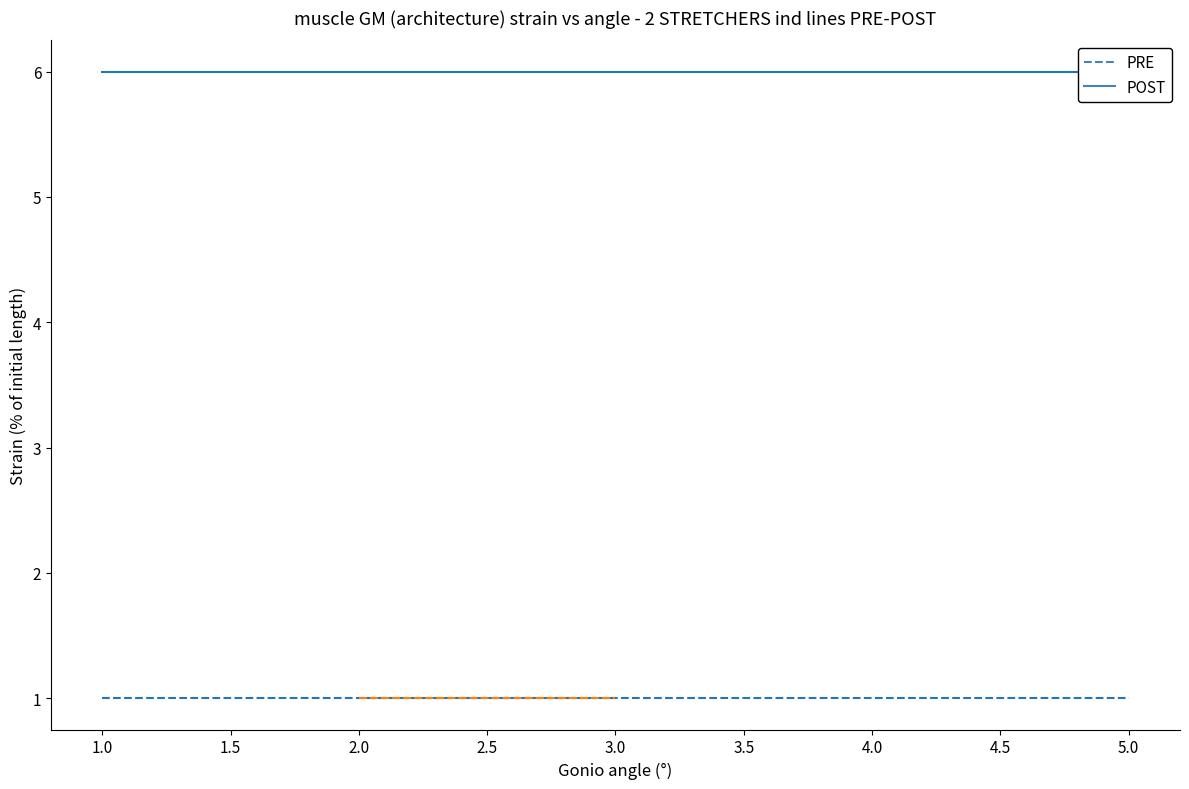

What is the total value across all series at 4.0?

7